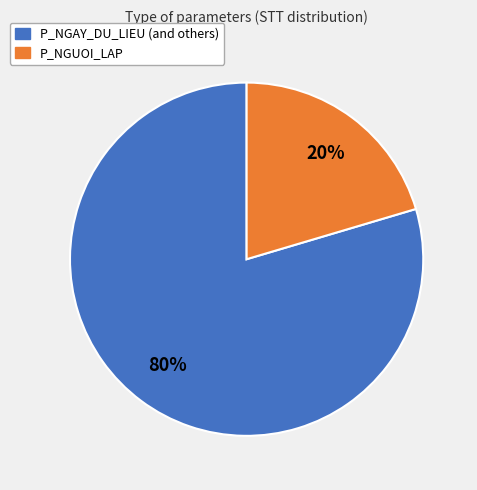

Rank the categories by value from lowest to highest.

P_NGUOI_LAP, P_NGAY_DU_LIEU (and others)